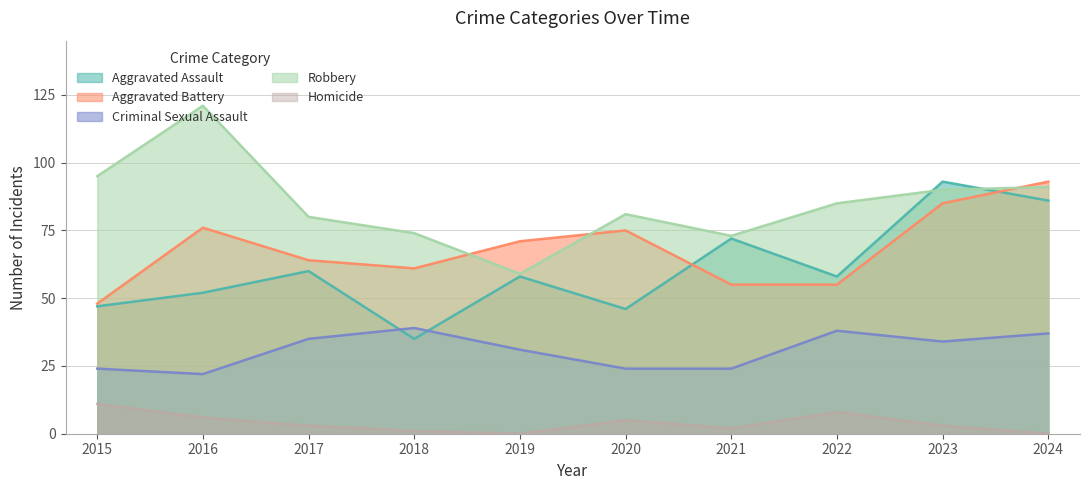

True or false: Aggravated Assault and Robbery intersect in this chart.

True